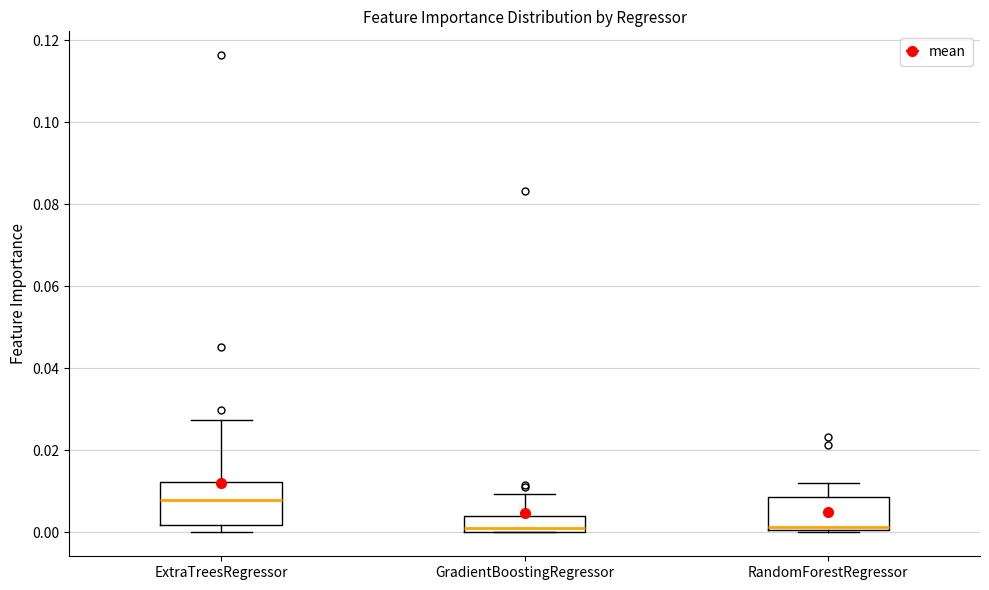

Reading left to right, transcribe this box plot: for each box, give where its median line is, the range the box spans, and where its two whiskers end, as read against the y-axis. The values are not printed on the chart, so give them approximately, as read against the axis.

ExtraTreesRegressor: median 0.008, box 0.002 to 0.012, whiskers 0.000 to 0.028
GradientBoostingRegressor: median 0.002, box 0.000 to 0.004, whiskers 0.000 to 0.010
RandomForestRegressor: median 0.002, box 0.000 to 0.008, whiskers 0.000 (just below the box's lower edge) to 0.012